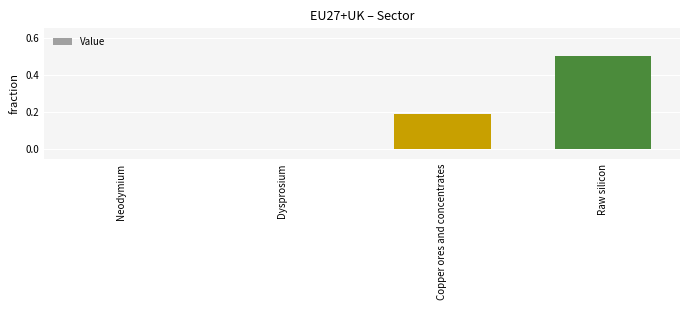

What is the sum of all values?

0.7